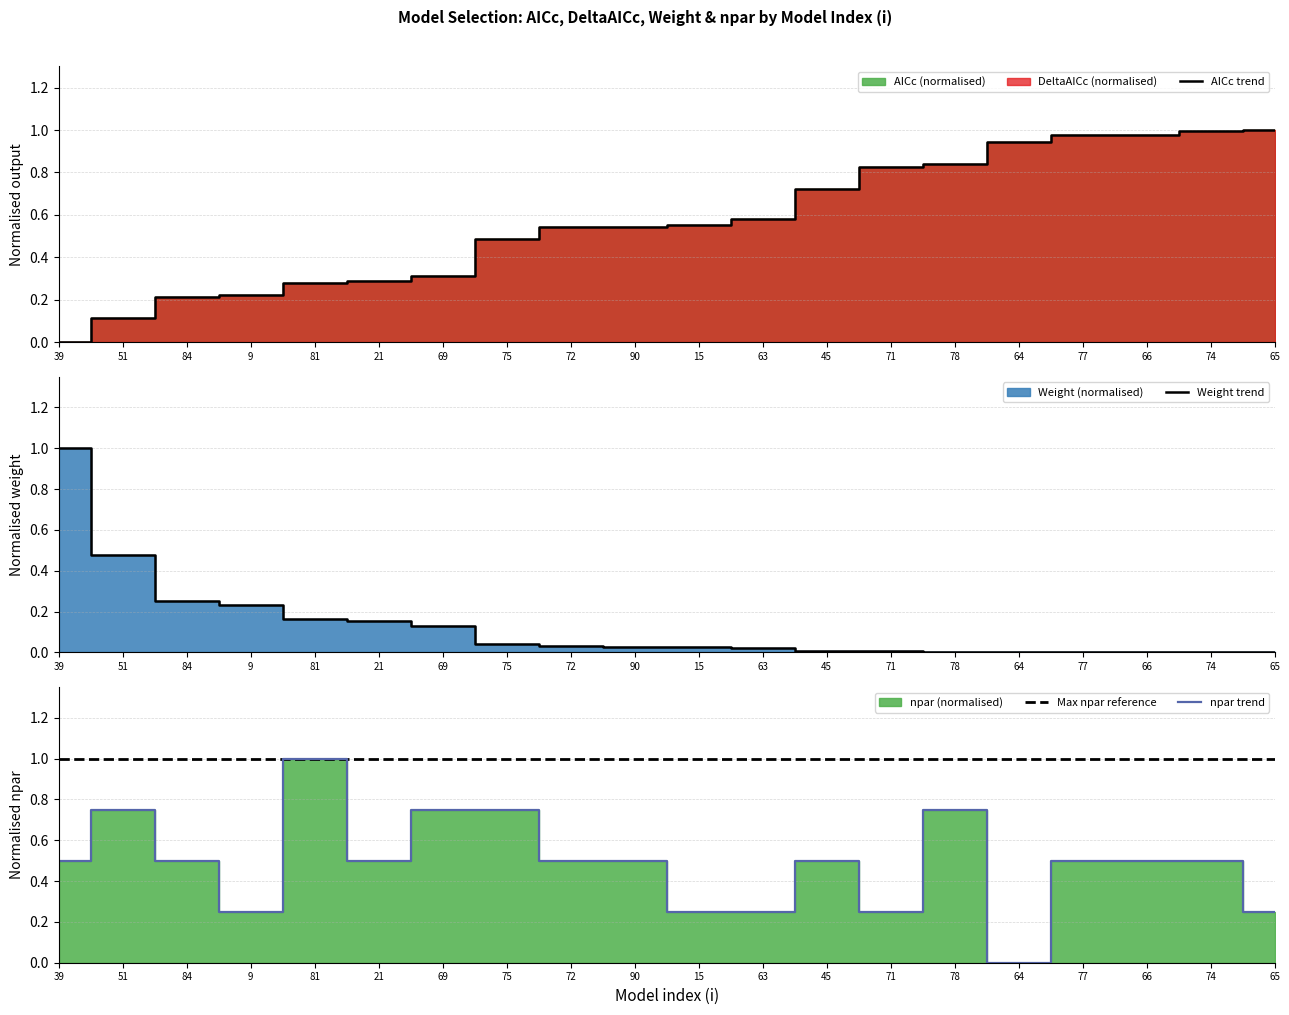

Is the value of npar at 66 greater than the value of weight at 71?

Yes